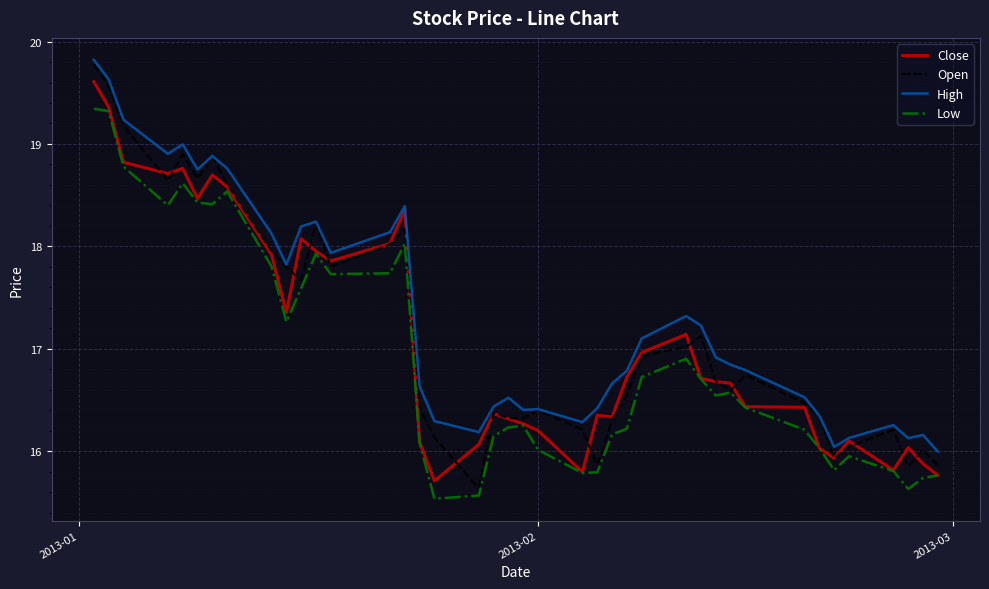

How many categories are shown in the chart?

40